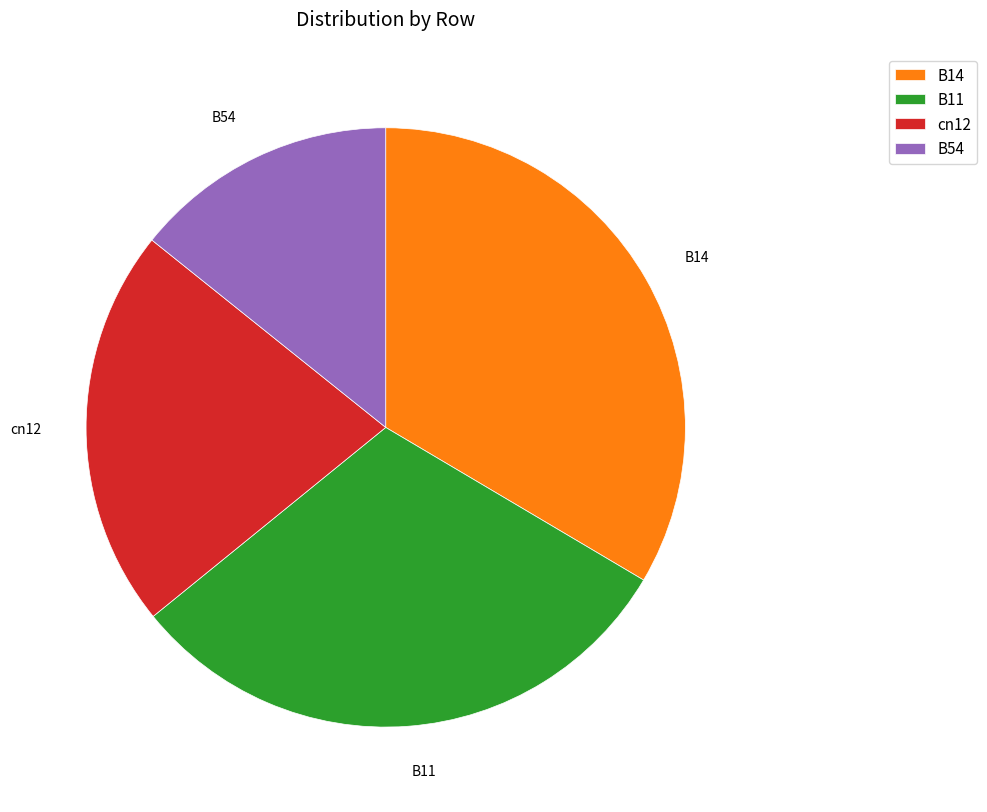

The cn12 slice represents 22% of the pie. True or false?

True